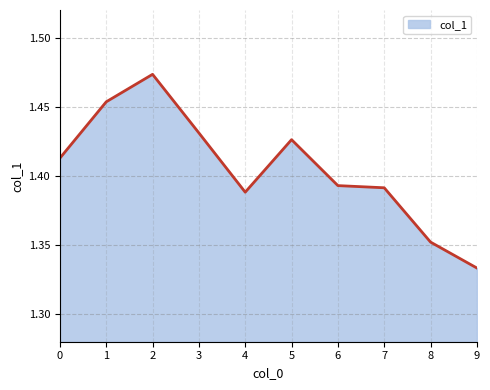

Approximately how many times larger is the value at 8 compared to 9?

1.0